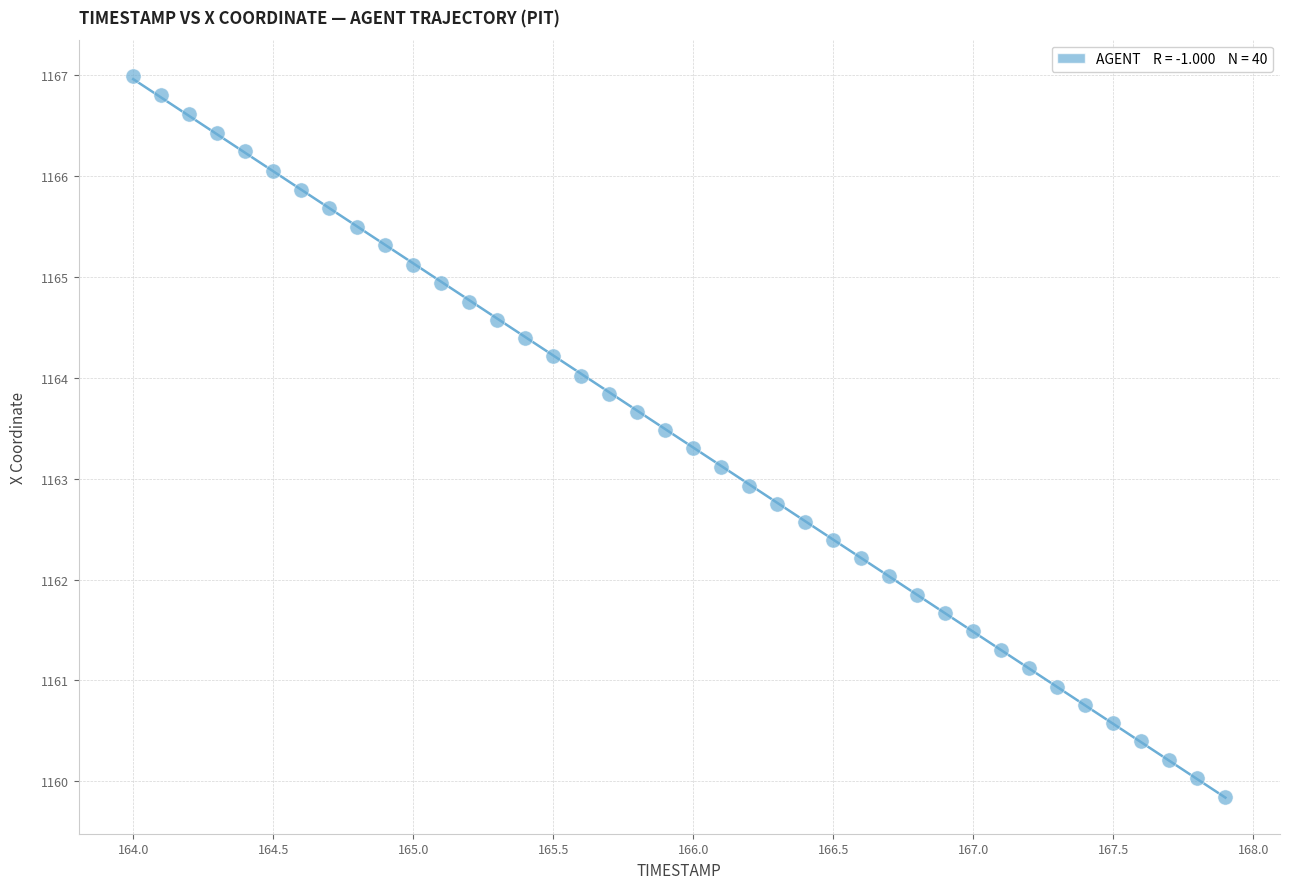

What is the range of Y values (max minus min)?

7.1